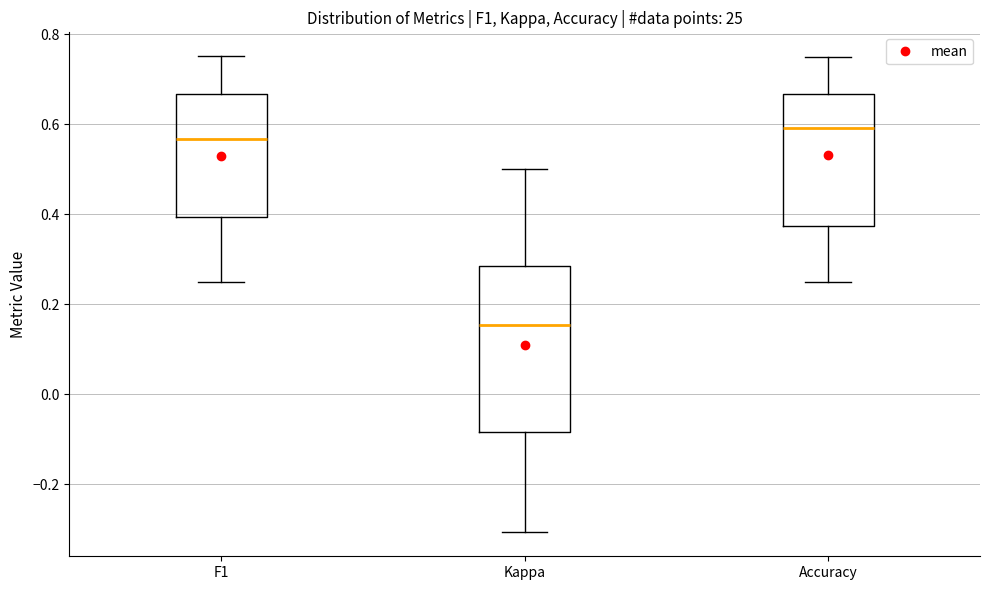

Which box's median line is the lowest?

Kappa